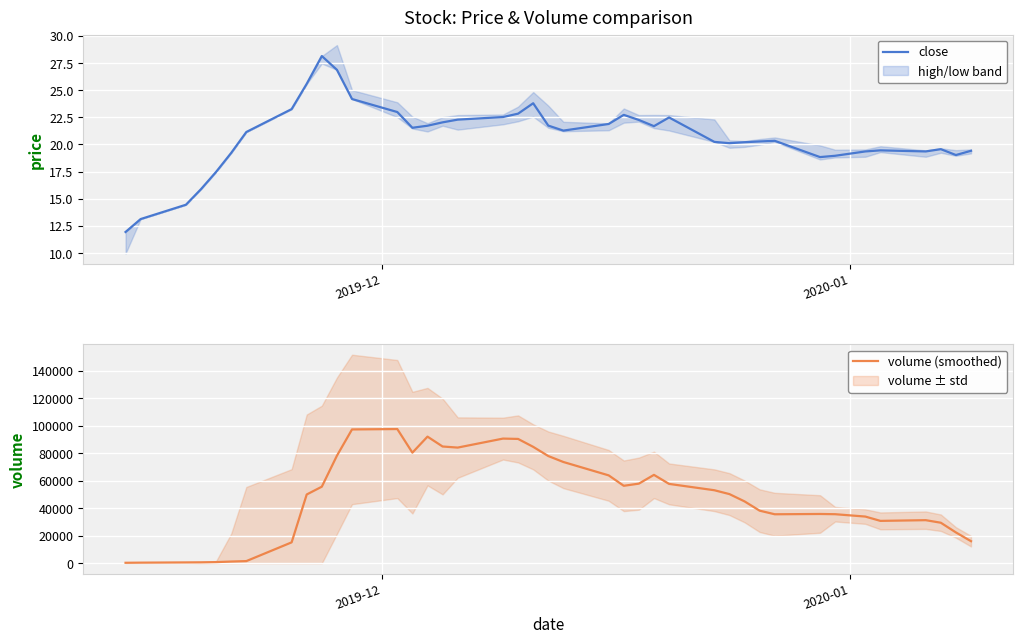

What is the highest value of the volume (smoothed) series?

97580.1